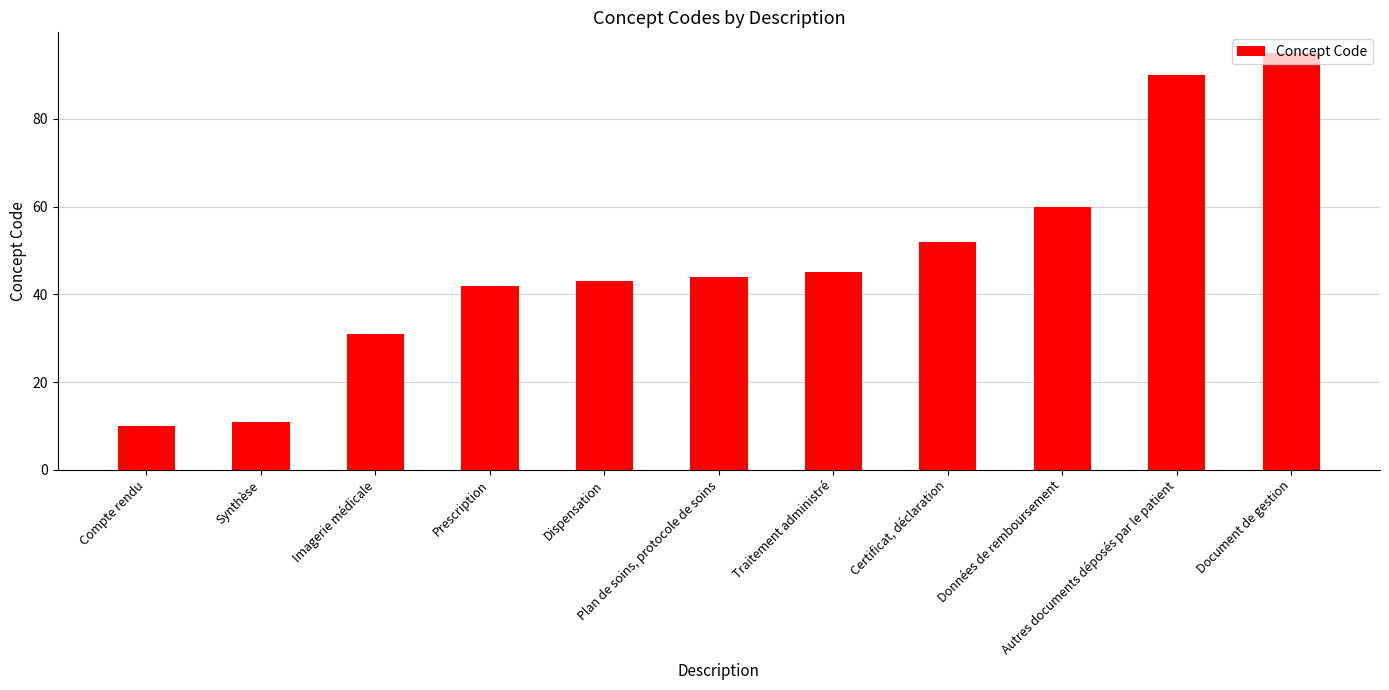

The value at Certificat, déclaration is 89. True or false?

False